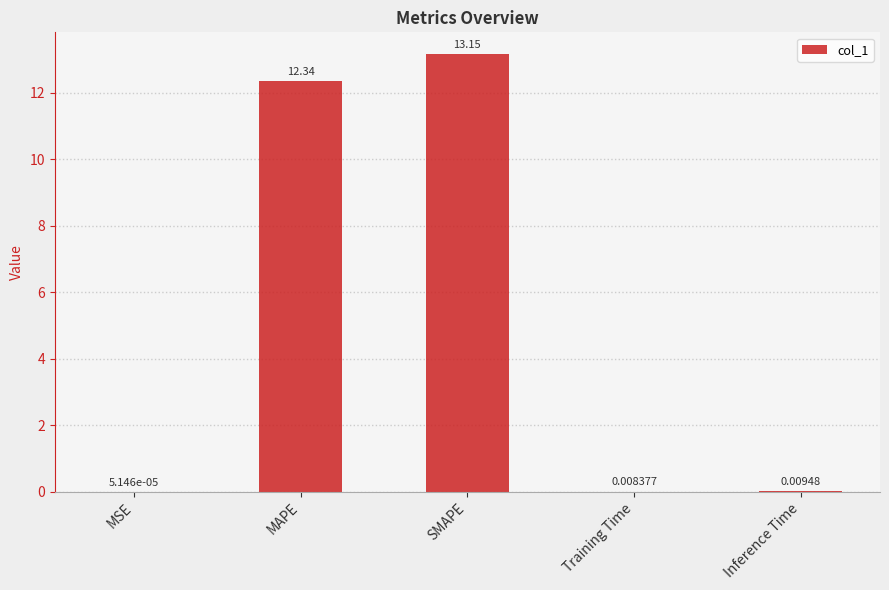

Which category has the highest value across all series?

SMAPE